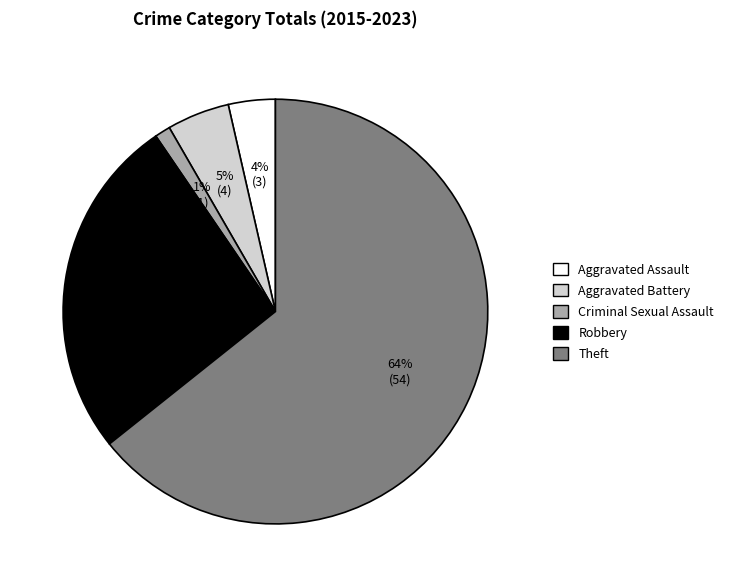

Is Robbery the majority of the pie?

No